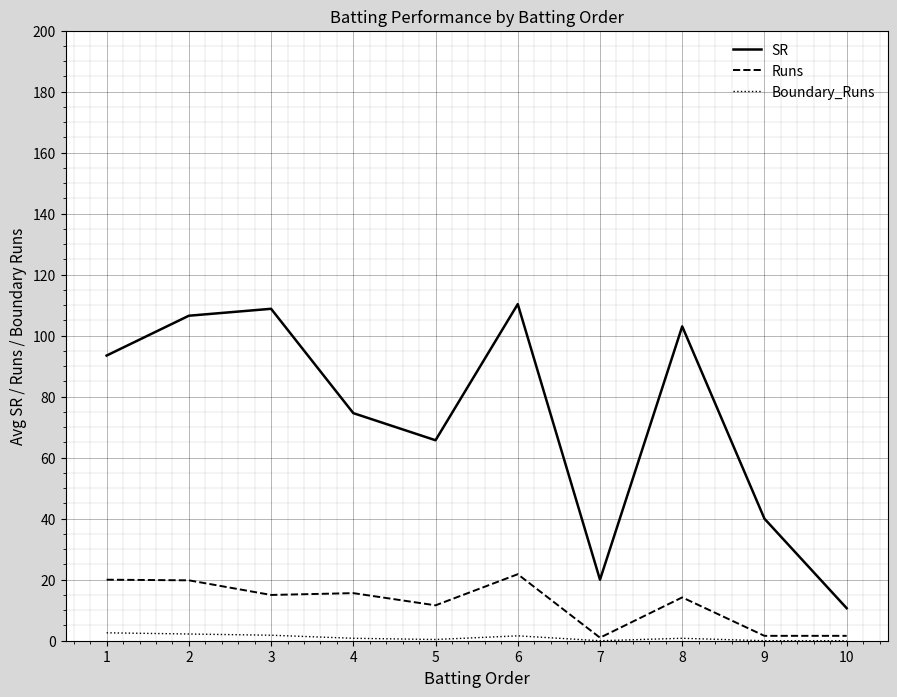

Where does the SR series first go above 93?

1